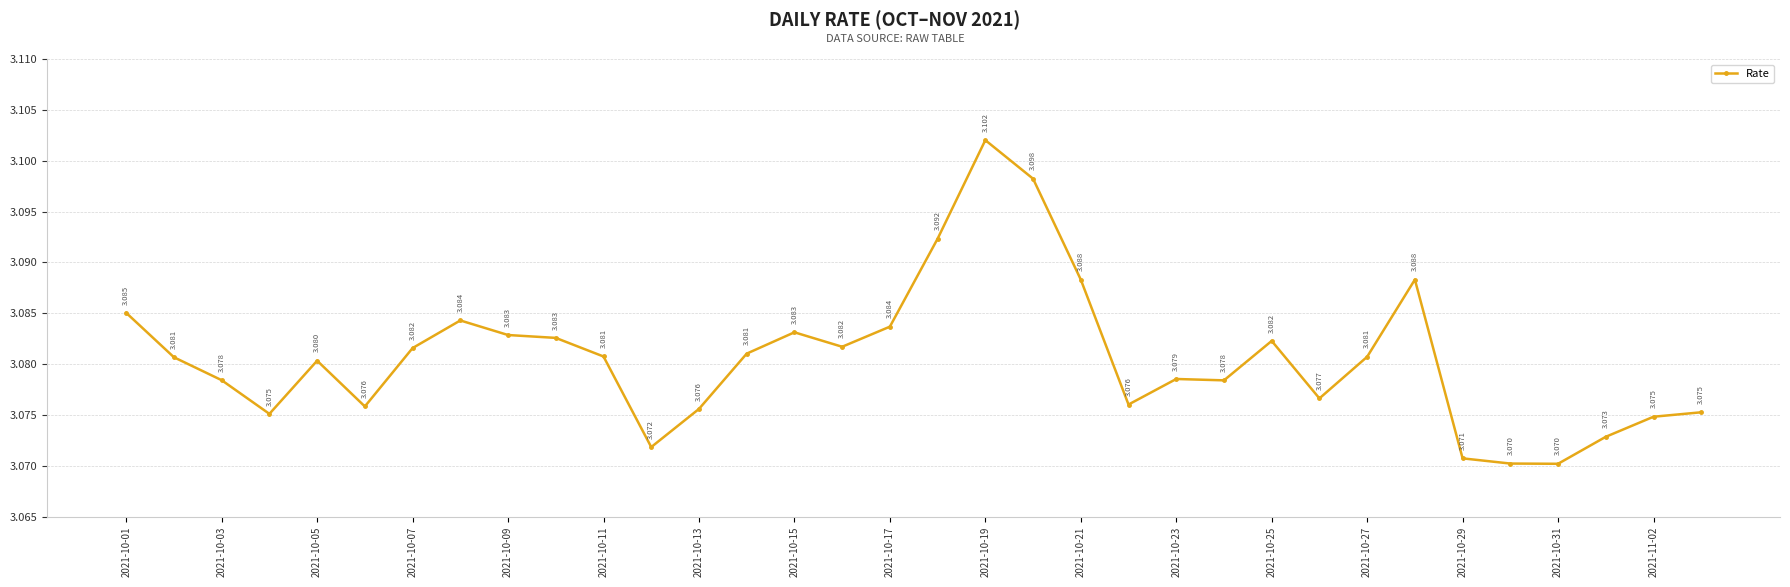

True or false: the data has more than 0 interior local peaks.

True